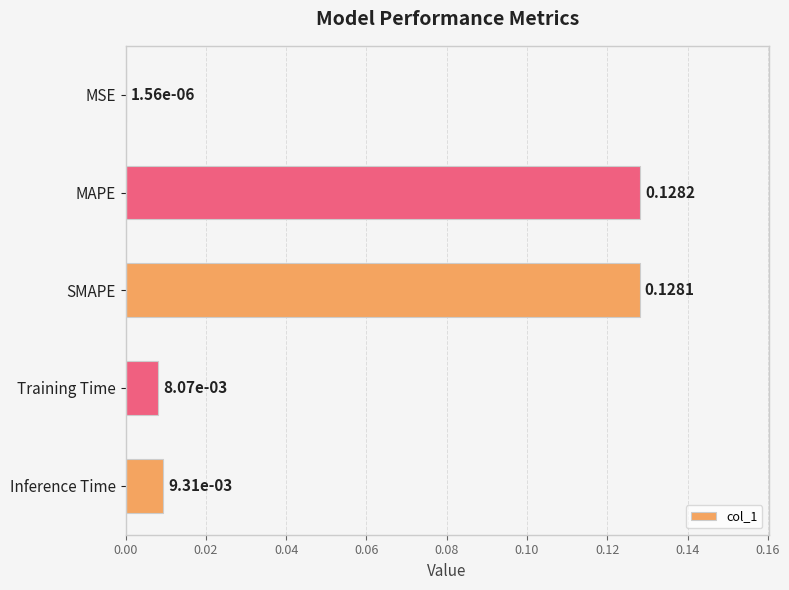

Which category has the highest value across all series?

MAPE